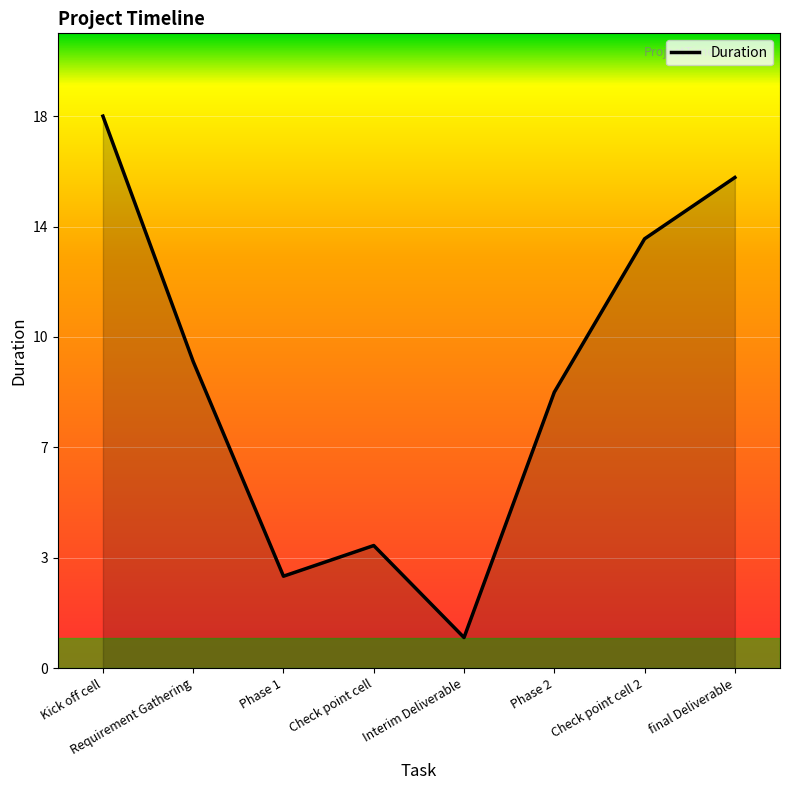

What is the value of the 8th point from the left?

16